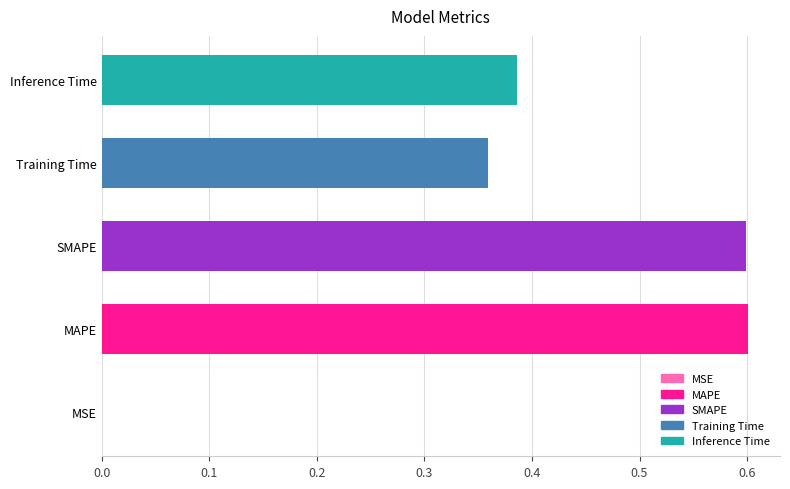

What is the maximum value shown in the chart?

0.6